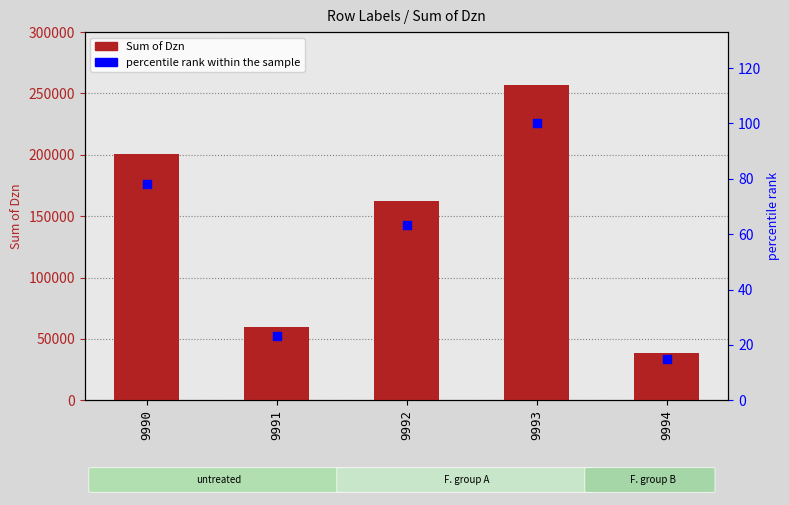

What are all the series names shown in the legend?

Sum of Dzn, percentile rank within the sample